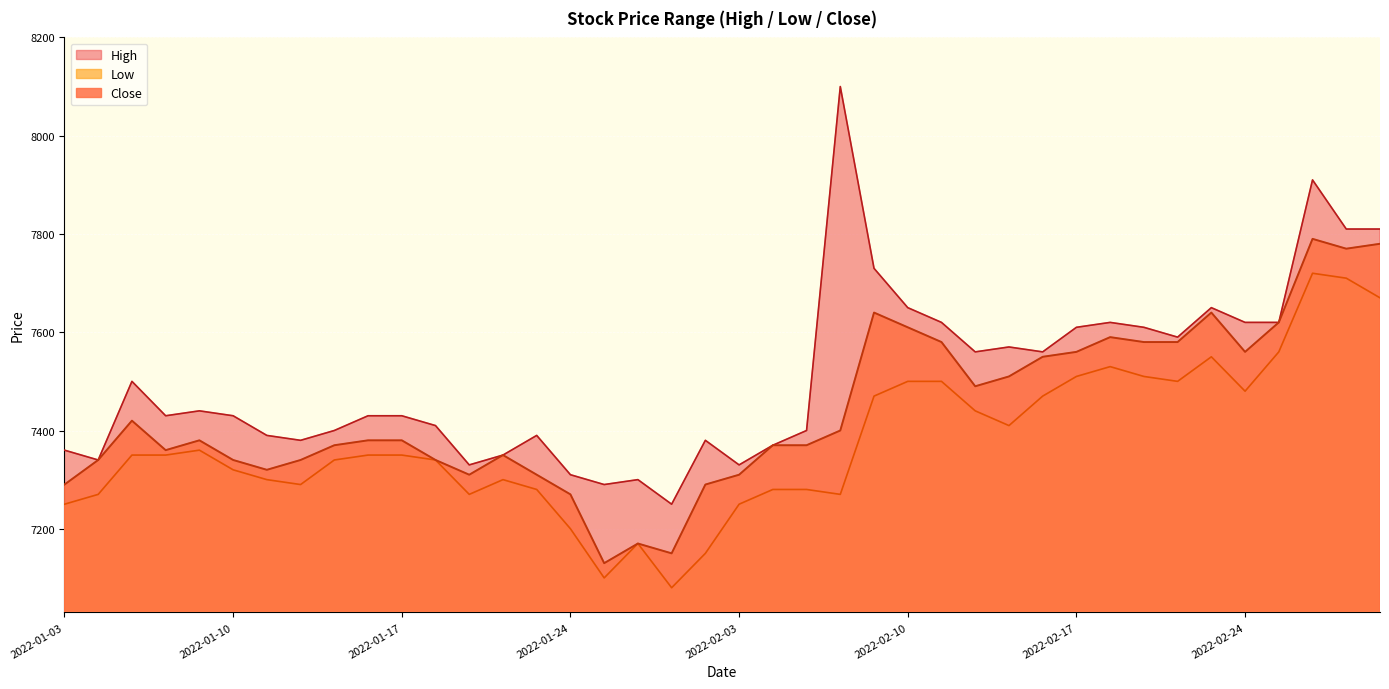

Which series has the widest spread of values?

High